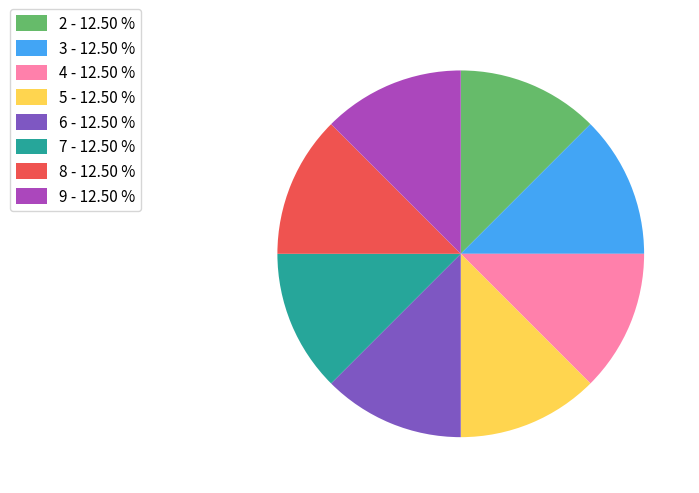

Approximately how many times larger is the value at 7 - 12.50 % compared to 8 - 12.50 %?

1.0